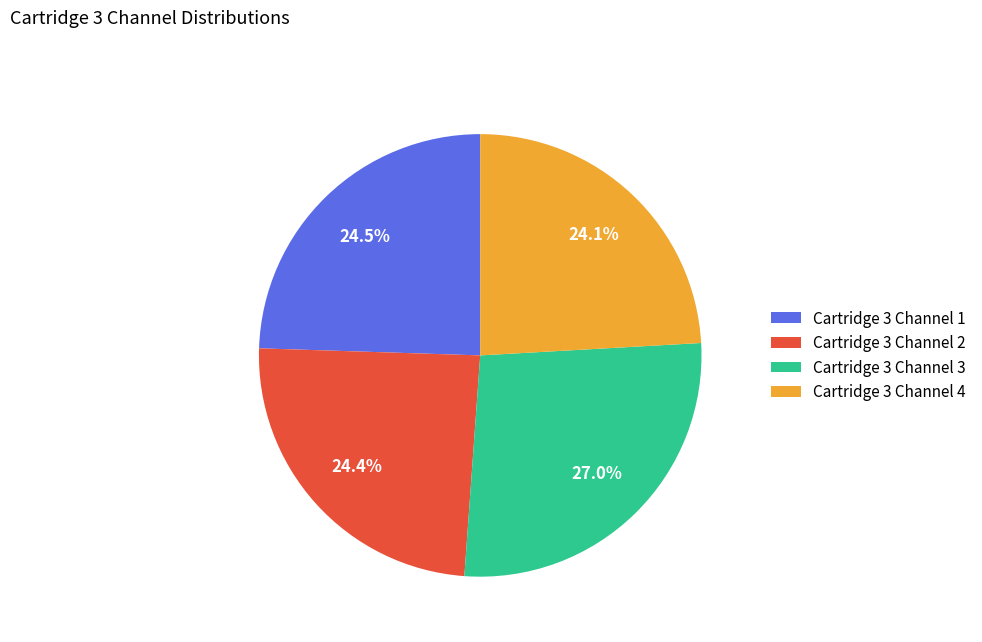

Is there any slice that represents more than half of the pie?

No